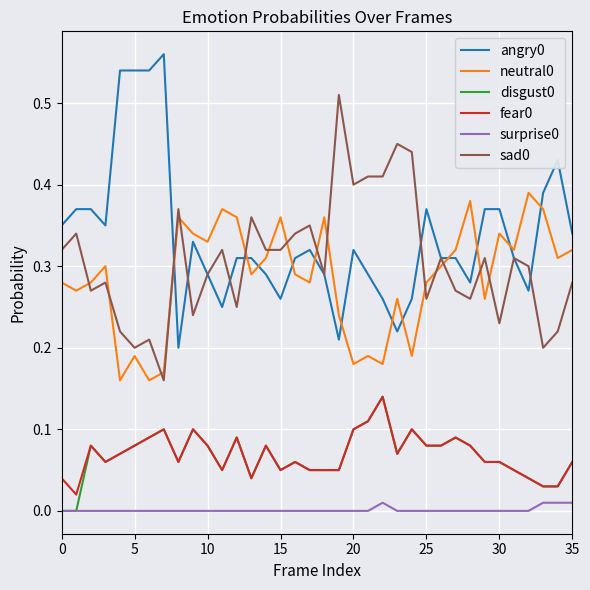

True or false: disgust0 and sad0 cross at least once.

False